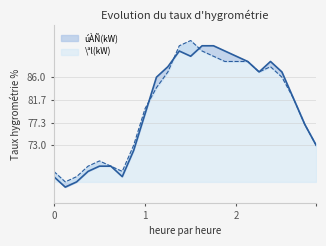

Is the value of \ªl(kW) at 18:00 greater than the value of úÀÑ(kW) at 02:00?

Yes